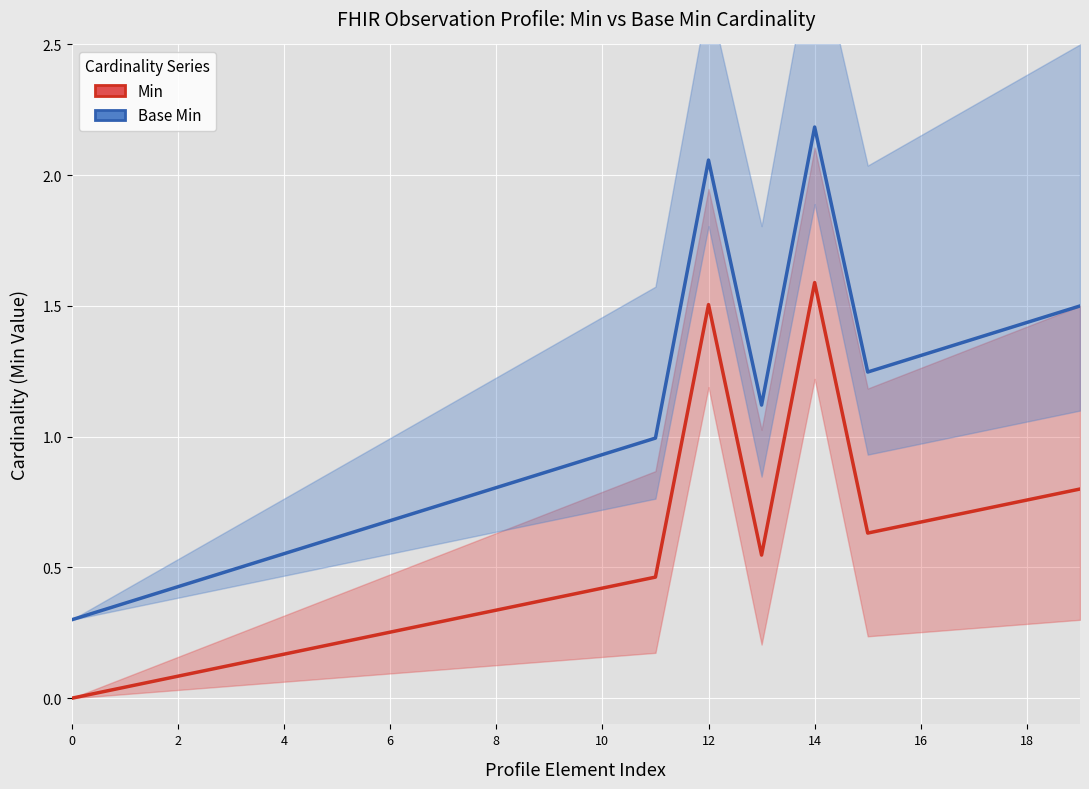

Reading right to left, extract all data points from this chart.

Min: 0.8	0.8	0.7	0.7	0.6	1.6	0.5	1.5	0.5	0.4	0.4	0.3	0.3	0.3	0.2	0.2	0.1	0.1	0.0	0.0
Base Min: 1.5	1.4	1.4	1.3	1.2	2.2	1.1	2.1	1.0	0.9	0.9	0.8	0.7	0.7	0.6	0.6	0.5	0.4	0.4	0.3